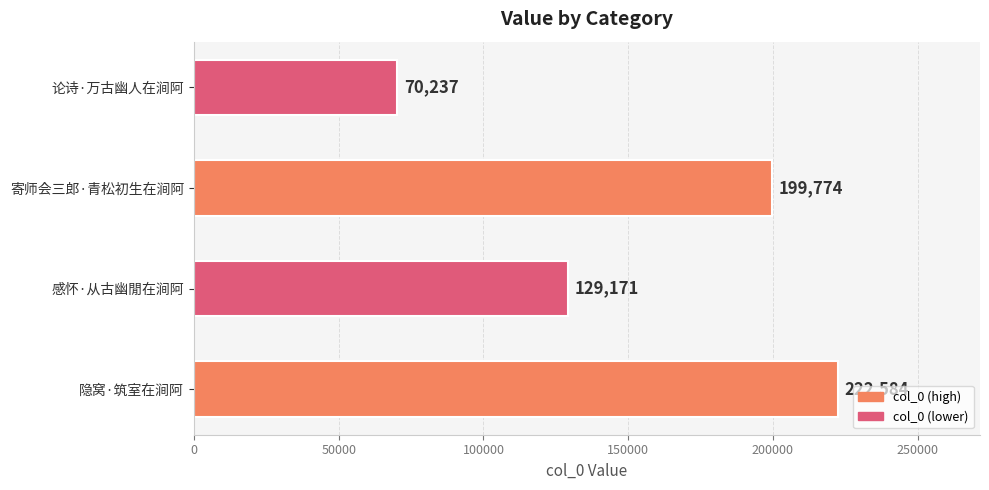

Reading bottom to top, extract all data points from this chart.

222584	129171	199774	70237